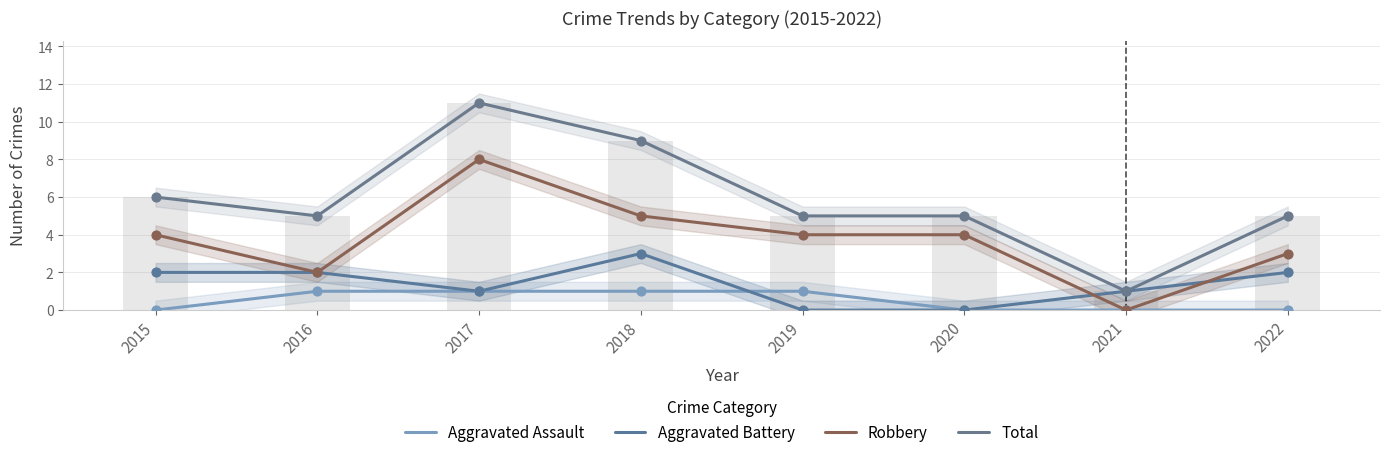

Is the value of Robbery at 2021 greater than the value of Aggravated Assault at 2022?

No